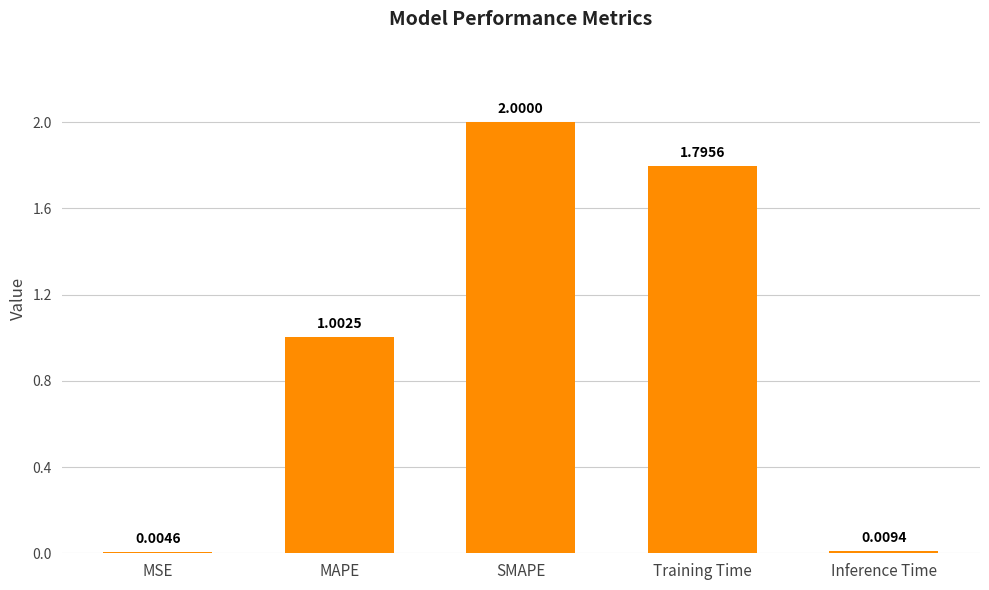

What is the sum of all values?

4.8